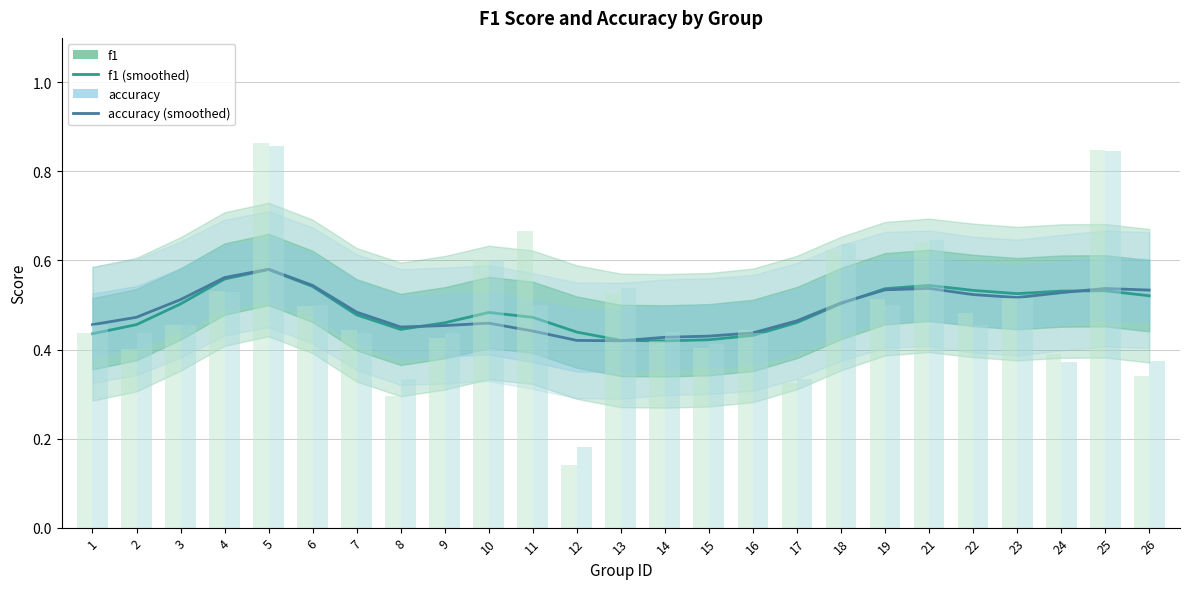

What is the average value of the accuracy series?

0.5